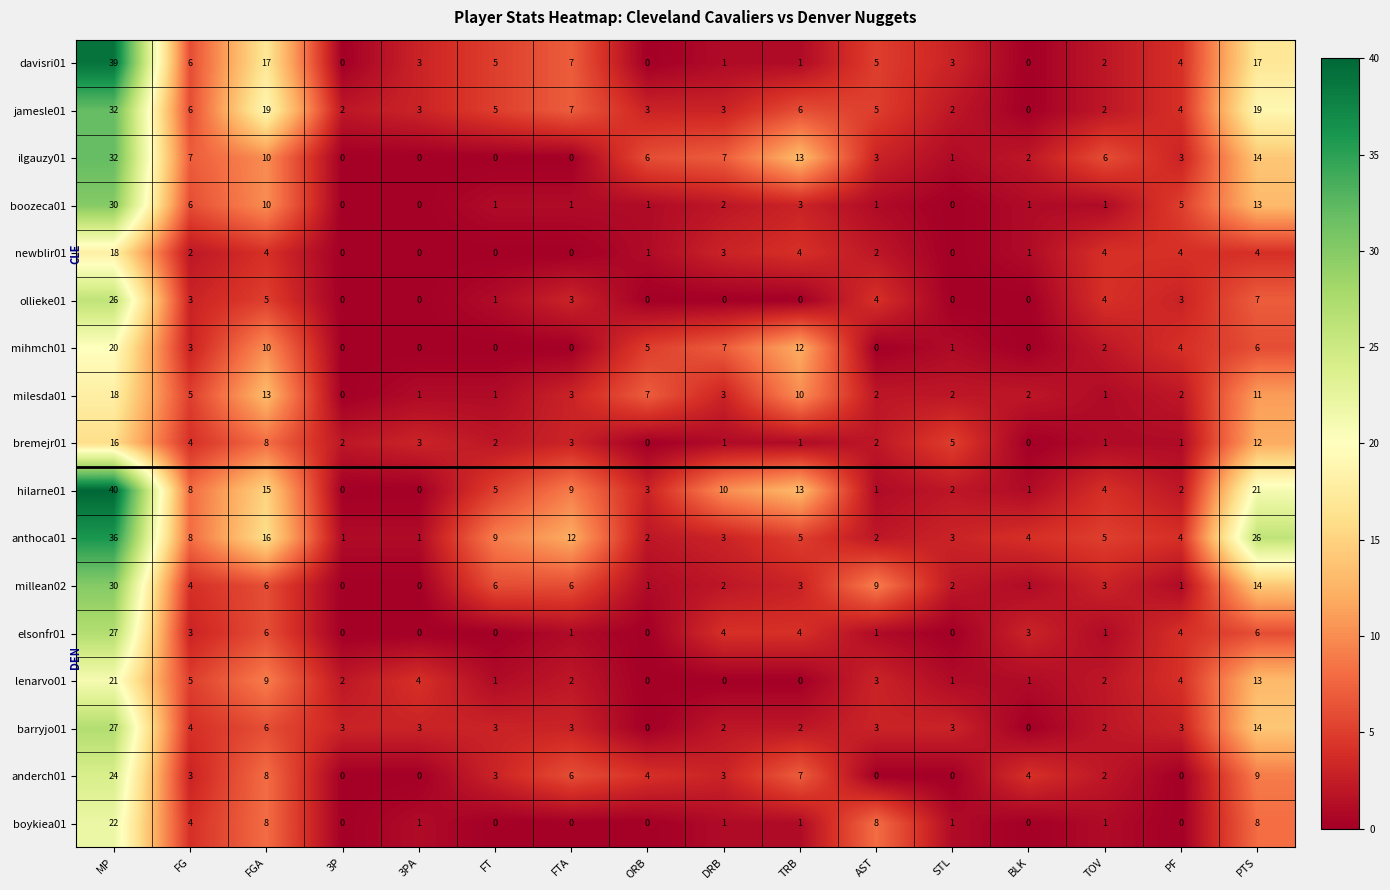

Which series has the widest spread of values?

hilarne01